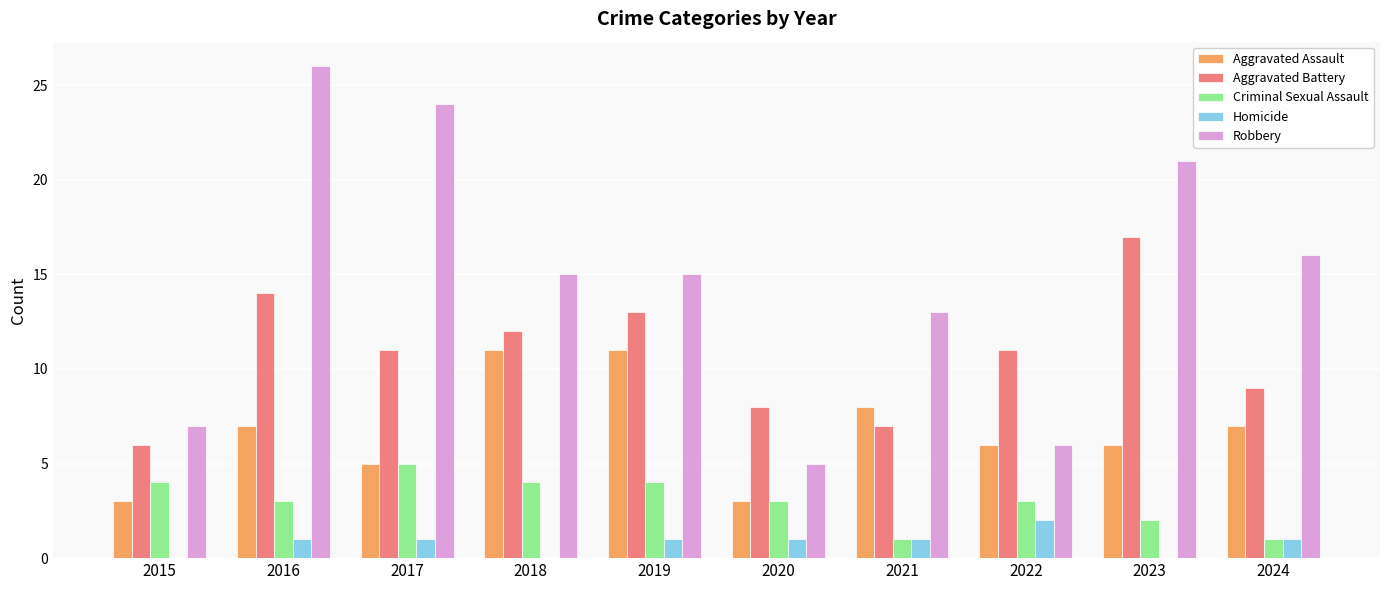

What is the sum of all Homicide values?

8